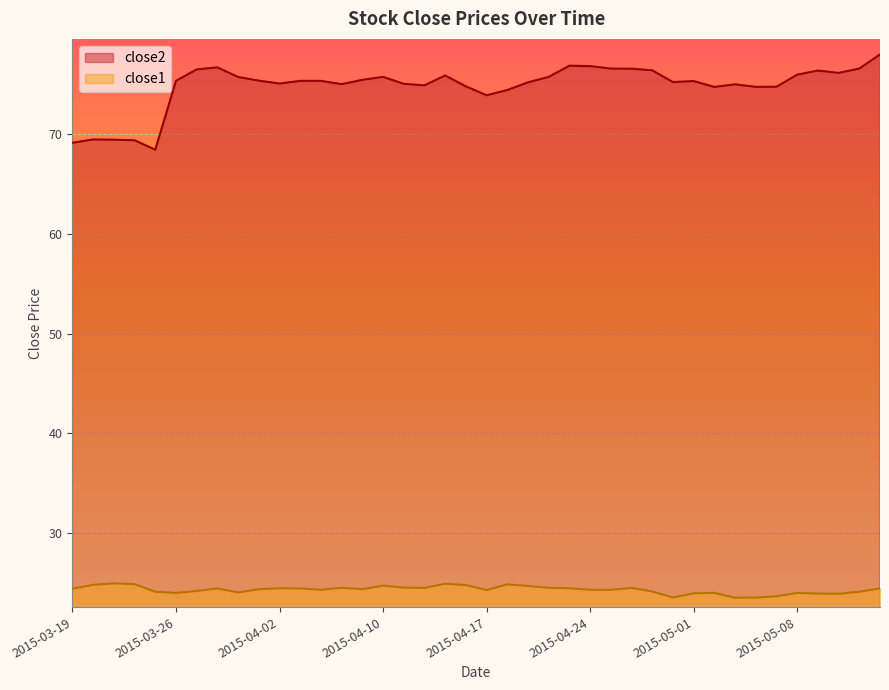

Is the value of close2 at 2015-03-25 greater than the value of close1 at 2015-03-23?

Yes